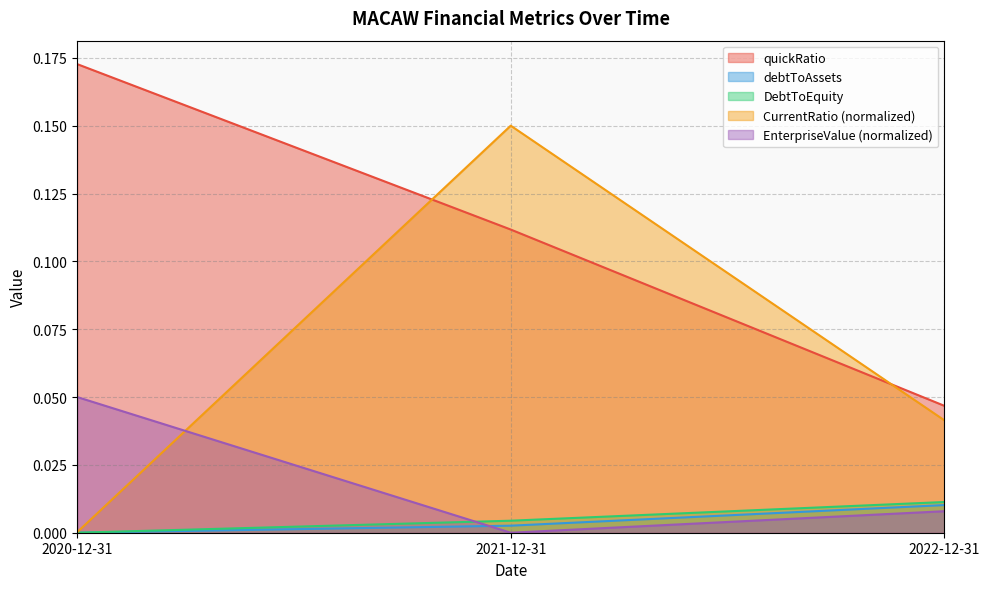

Is it true that debtToAssets equals 0.0 at 2021-12-31?

True